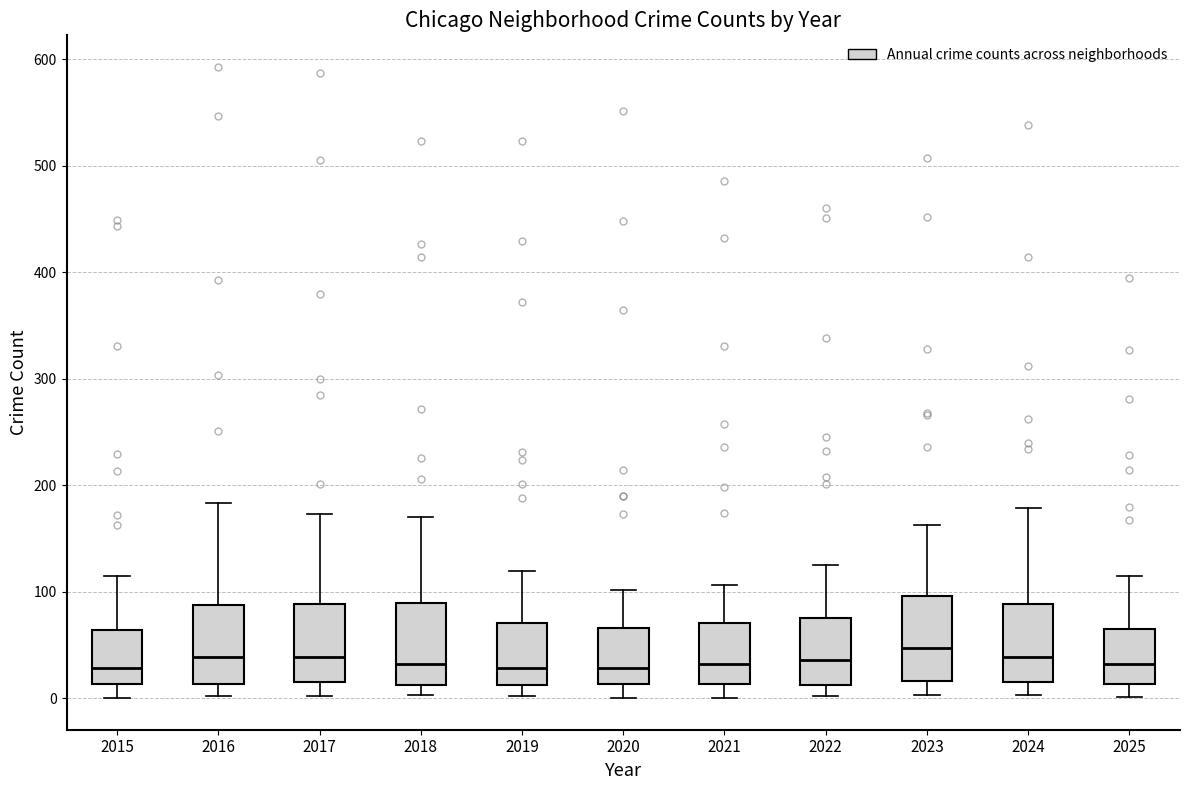

Reading left to right, transcribe this box plot: for each box, give where its median line is, the range the box spans, and where its two whiskers end, as read against the y-axis. The values are not printed on the chart, so give them approximately, as read against the axis.

2015: median 30, box 10 to 60, whiskers 0 to 120
2016: median 40, box 10 to 90, whiskers 0 to 180
2017: median 40, box 10 to 90, whiskers 0 to 170
2018: median 30, box 10 to 90, whiskers 0 to 170
2019: median 30, box 10 to 70, whiskers 0 to 120
2020: median 30, box 10 to 70, whiskers 0 to 100
2021: median 30, box 10 to 70, whiskers 0 to 110
2022: median 40, box 10 to 80, whiskers 0 to 130
2023: median 50, box 20 to 100, whiskers 0 to 160
2024: median 40, box 10 to 90, whiskers 0 to 180
2025: median 30, box 10 to 70, whiskers 0 to 120